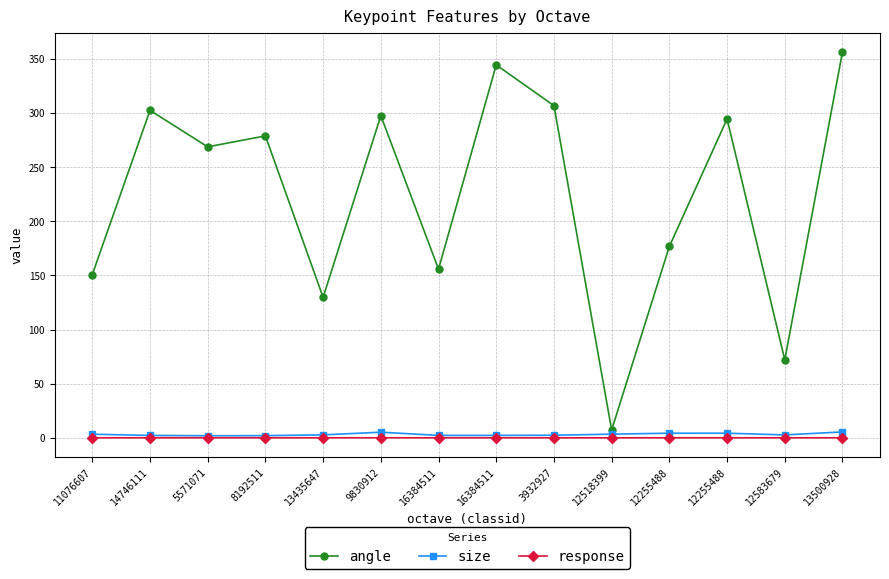

Does the chart display data point markers on the line(s)?

Yes